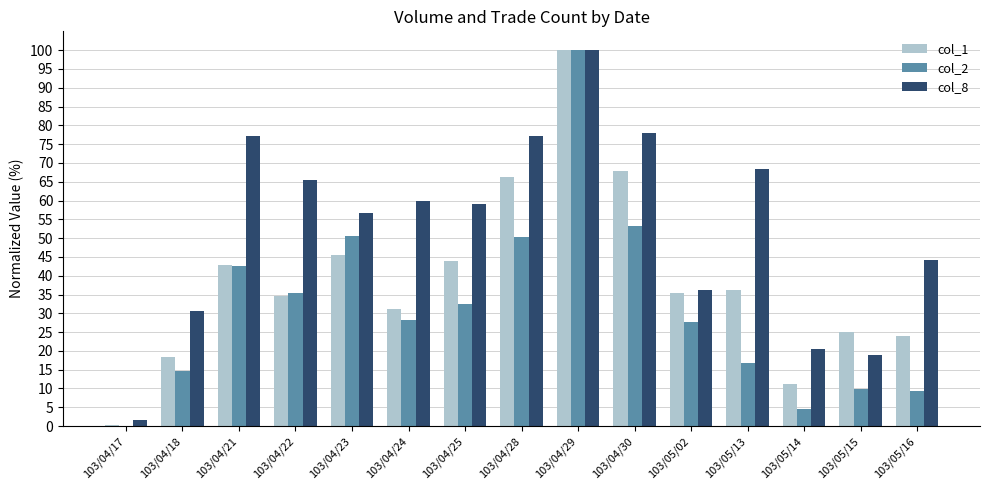

At which category does the chart reach its peak across all series?

103/04/29